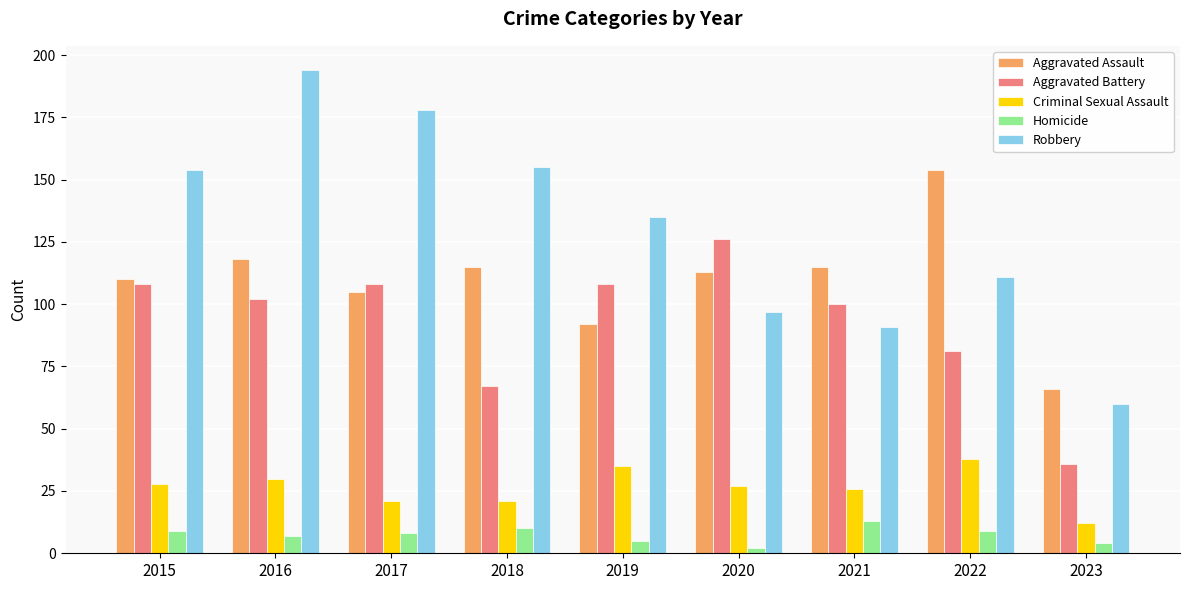

Is it true that Aggravated Battery equals 102 at 2016?

True